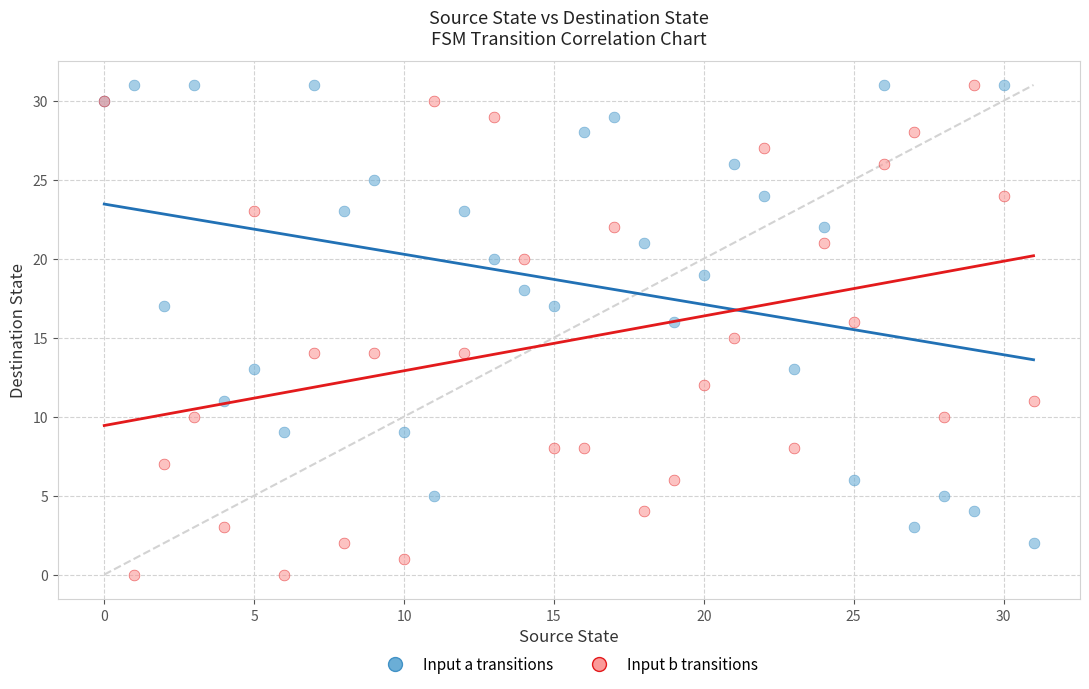

Which series has the widest spread of Y values?

Input b transitions